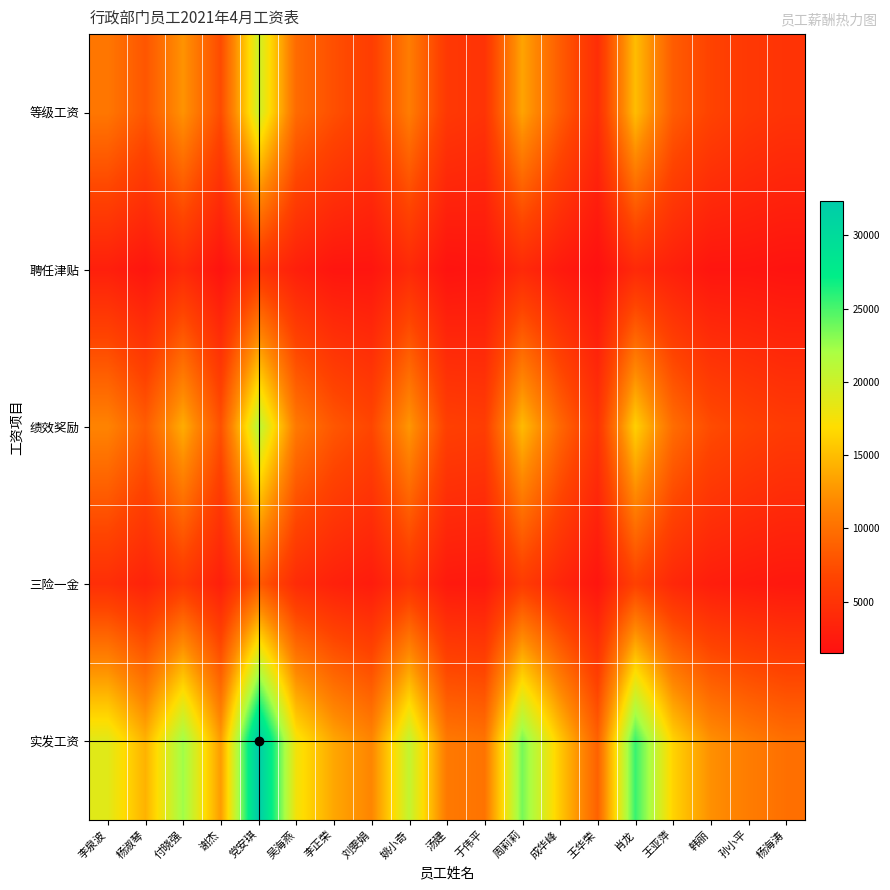

What is the spread (max minus min) of values at 肖龙?

21468.4